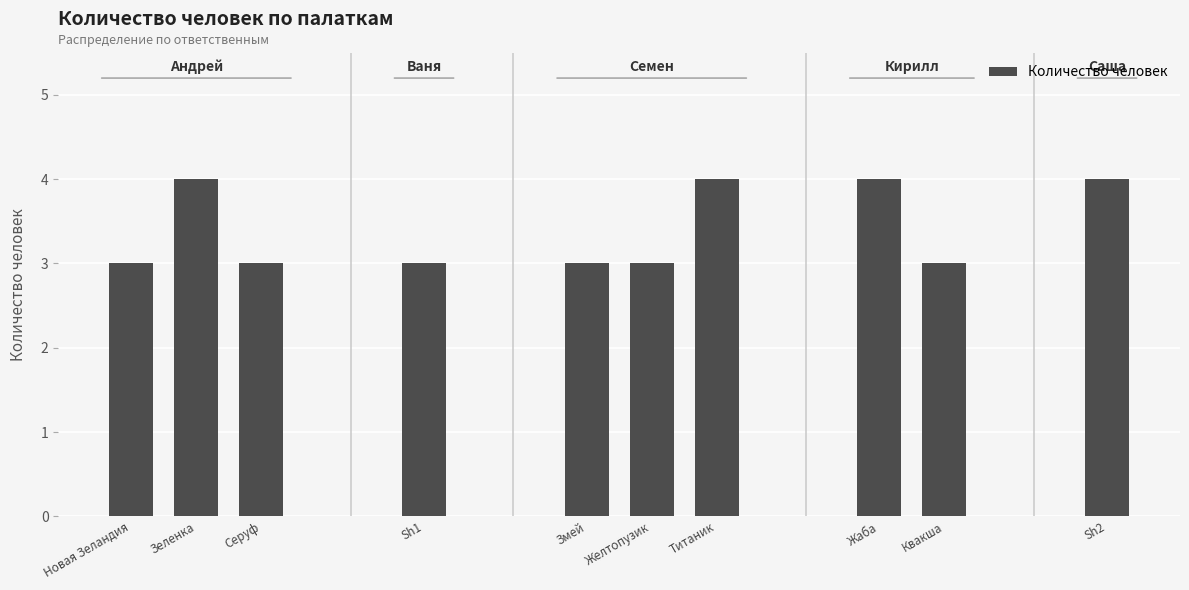

The chart shows a value of 3 at Sh1. True or false?

True